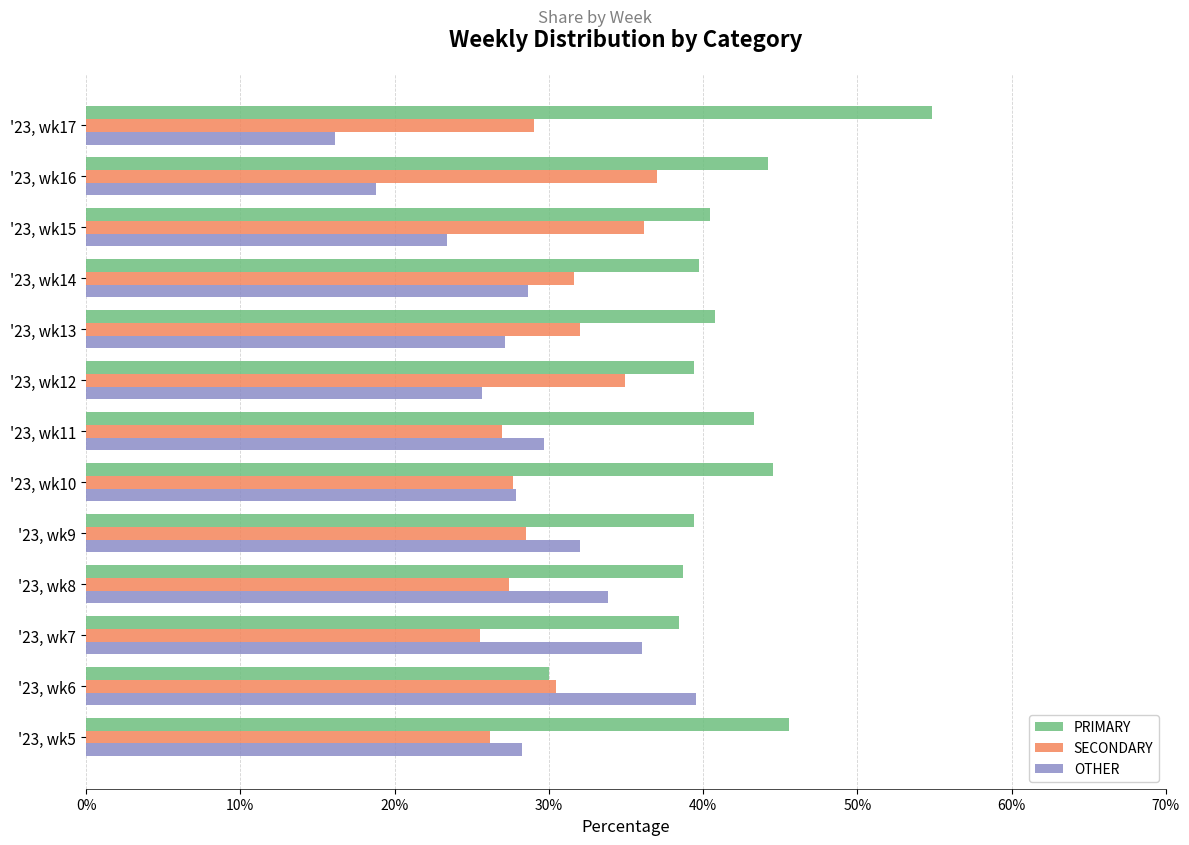

Rank the series at '23, wk16 from highest to lowest value.

PRIMARY, SECONDARY, OTHER